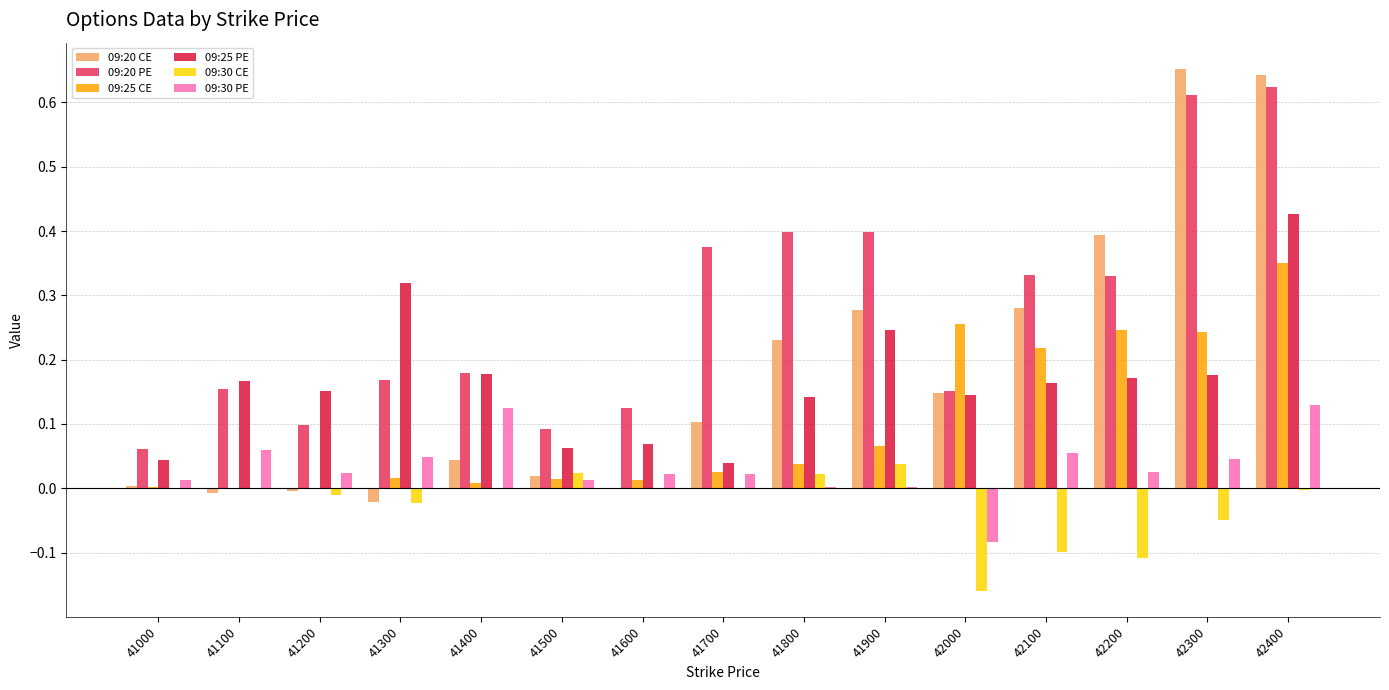

The value of 09:20 CE at 41900 is 0.5. True or false?

False